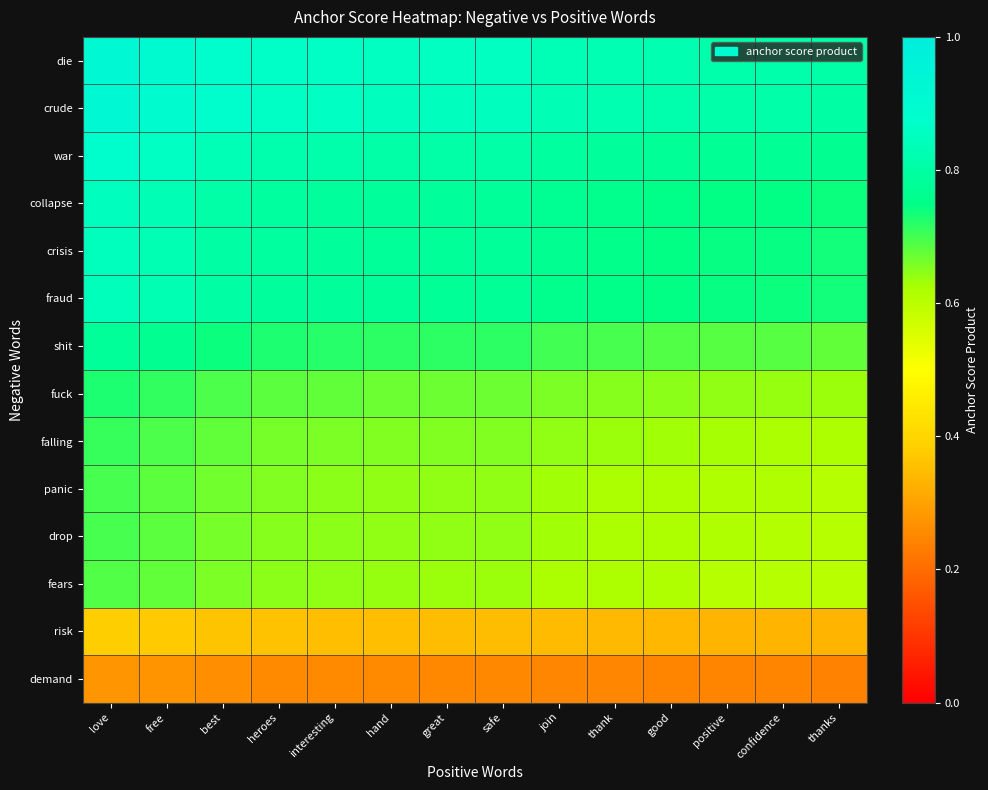

List the series in order of their peak value, lowest first.

demand, risk, fears, drop, panic, falling, fuck, shit, fraud, crisis, collapse, war, crude, die